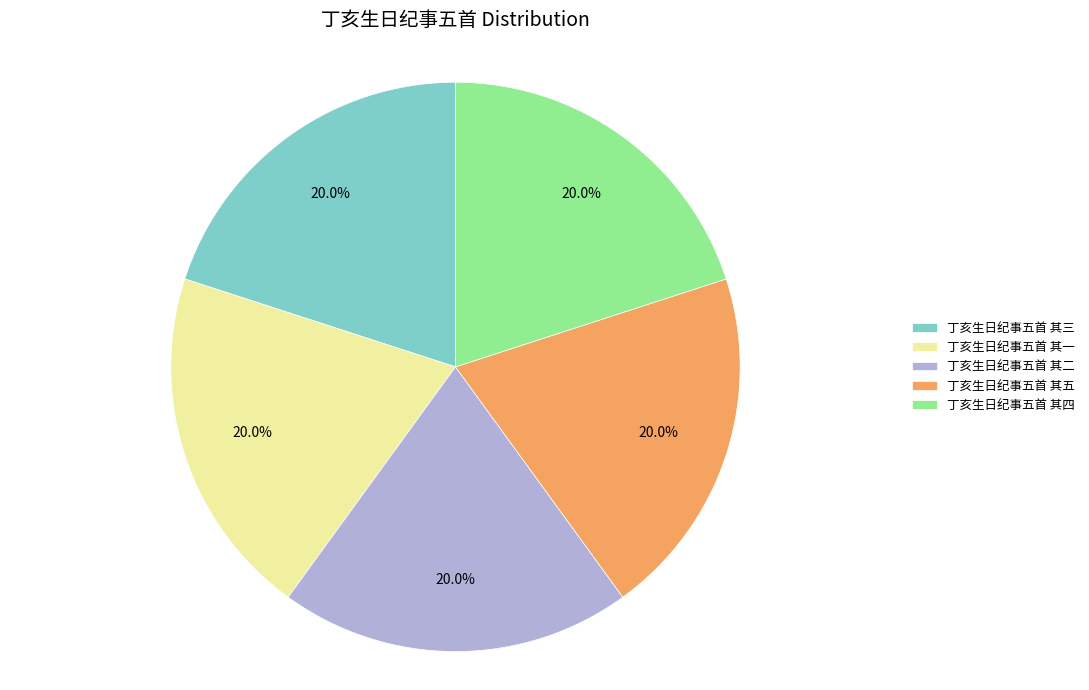

True or false: 丁亥生日纪事五首 其二 accounts for 20% of the total.

True